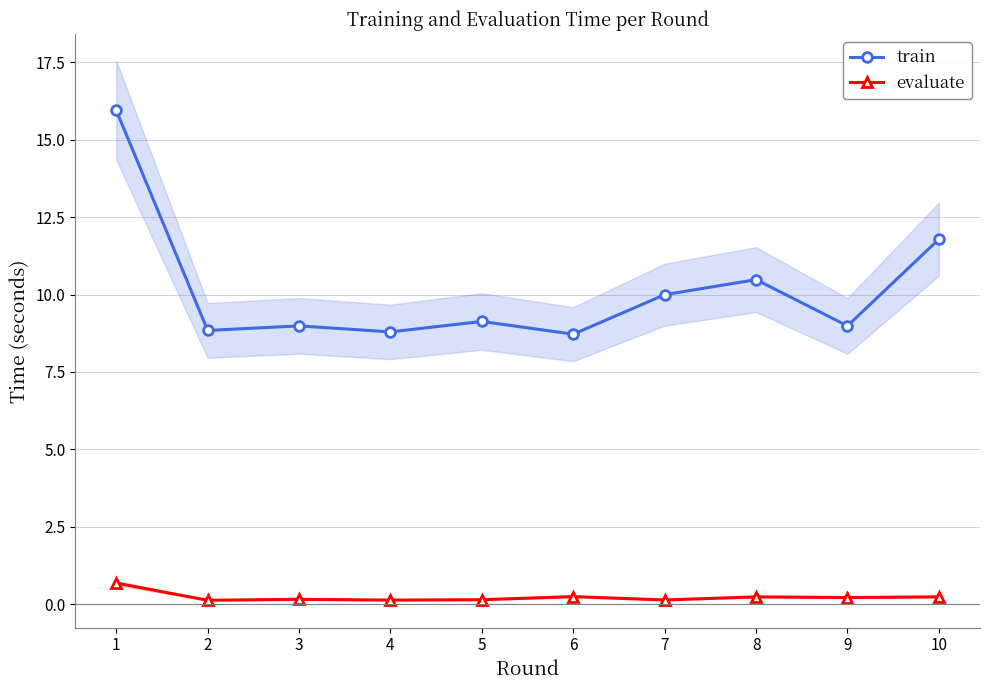

List the labels in order of evaluate value, smallest first.

2, 4, 7, 5, 3, 9, 8, 10, 6, 1